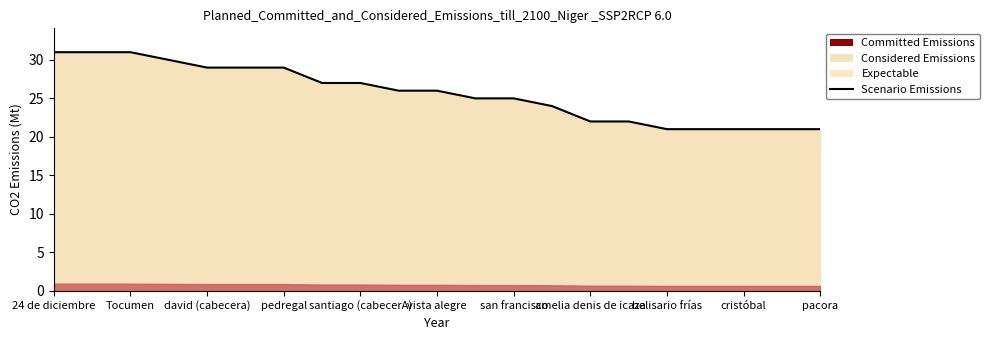

What value does the data have at 19, to the nearest 10?

20